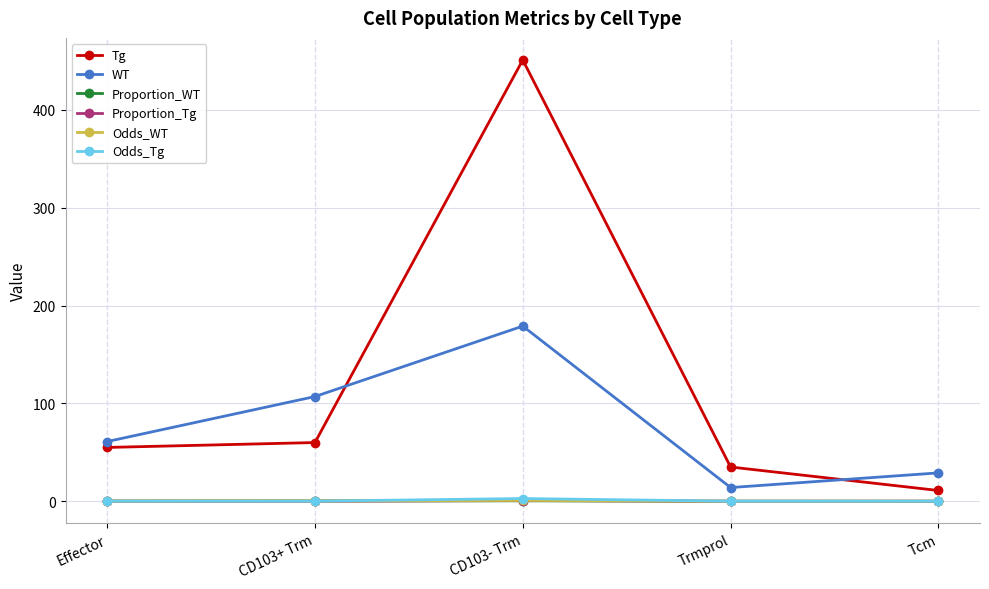

True or false: Proportion_WT and Tg intersect in this chart.

False